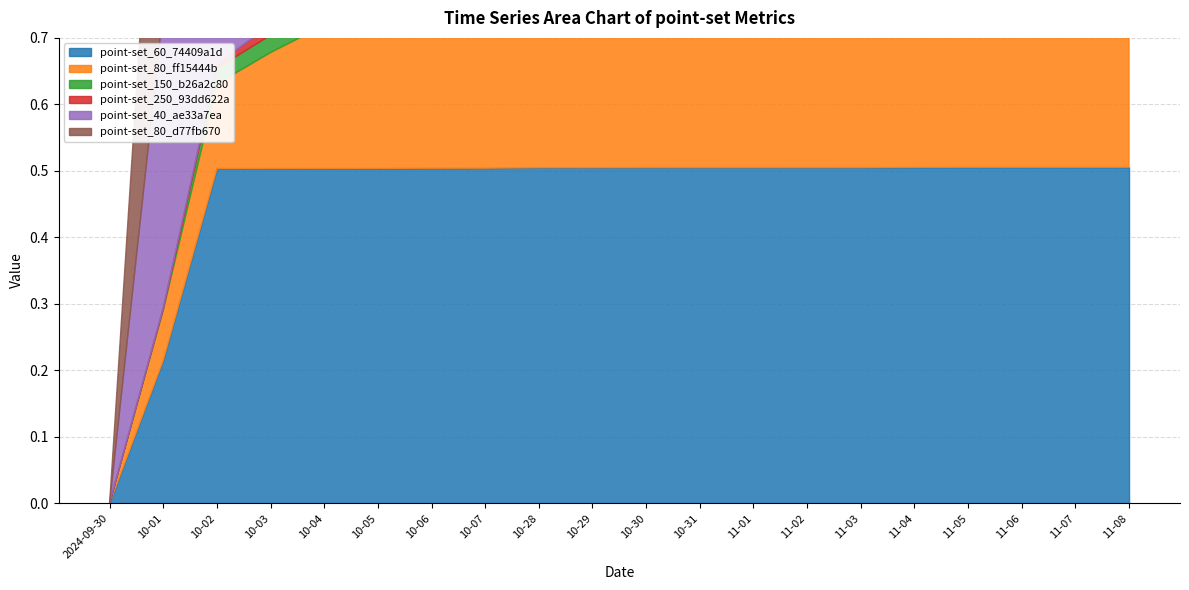

What position from the left is 10-01?

2